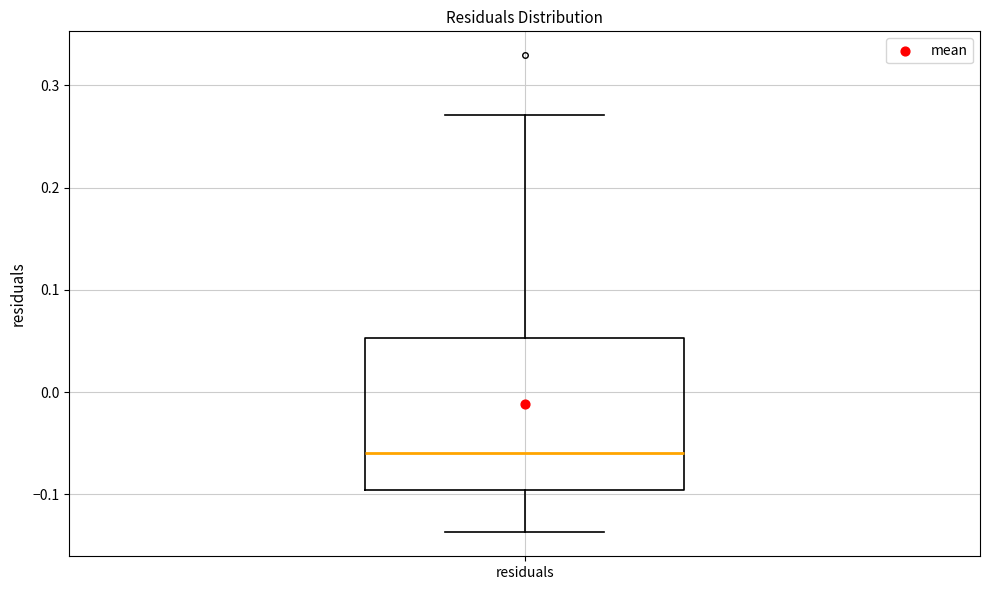

Where does the upper whisker of the box for residuals end on the y-axis? The values are not printed on the chart, so give them approximately, as read against the axis.

0.27